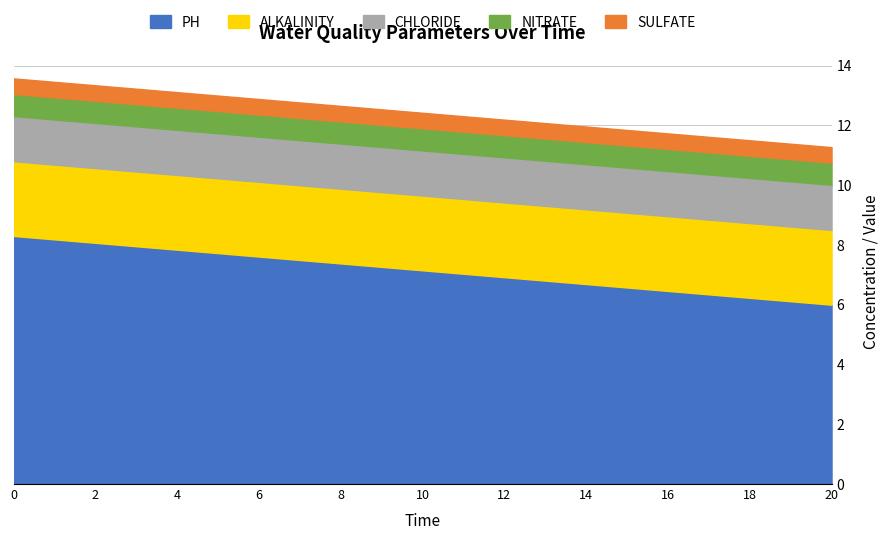

Reading left to right, transcribe all the data shown in this chart.

PH: 0=8.3	2=8.1	4=7.8	6=7.6	8=7.4	10=7.2	12=6.9	14=6.7	16=6.5	18=6.2	20=6.0
ALKALINITY: 0=2.5	2=2.5	4=2.5	6=2.5	8=2.5	10=2.5	12=2.5	14=2.5	16=2.5	18=2.5	20=2.5
CHLORIDE: 0=1.5	2=1.5	4=1.5	6=1.5	8=1.5	10=1.5	12=1.5	14=1.5	16=1.5	18=1.5	20=1.5
NITRATE: 0=0.7	2=0.7	4=0.7	6=0.7	8=0.7	10=0.7	12=0.7	14=0.7	16=0.7	18=0.7	20=0.7
SULFATE: 0=0.5	2=0.5	4=0.5	6=0.5	8=0.5	10=0.5	12=0.5	14=0.5	16=0.5	18=0.5	20=0.5